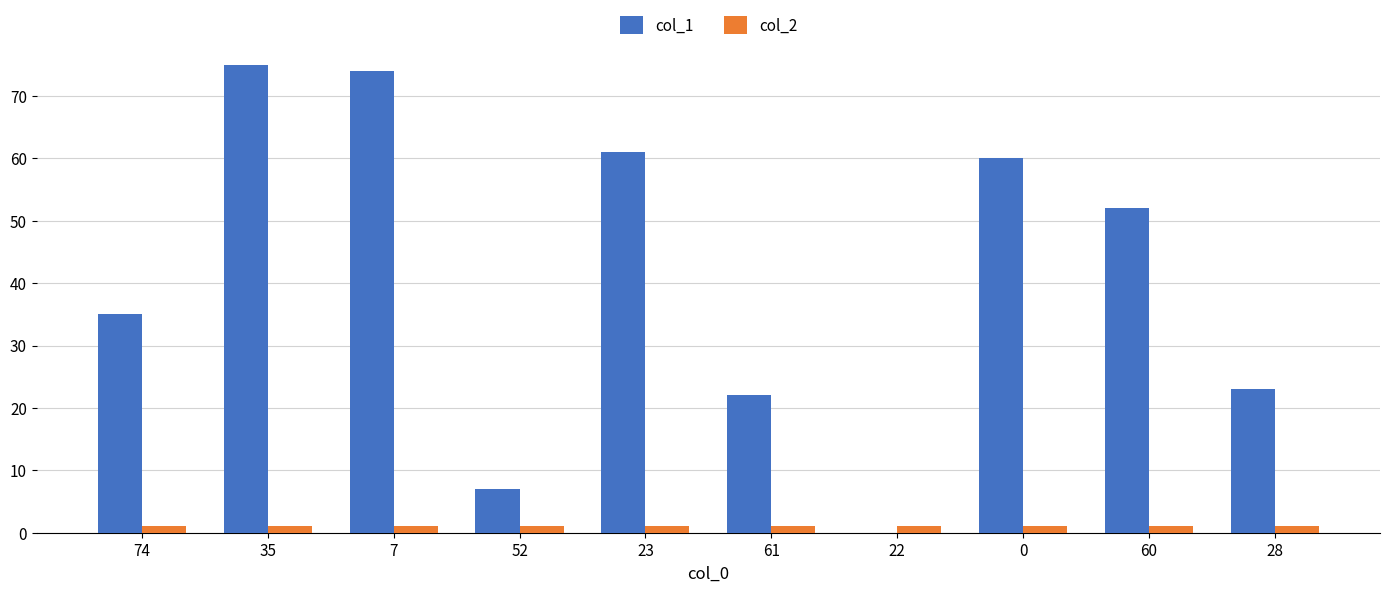

What are all the series names shown in the legend?

col_1, col_2